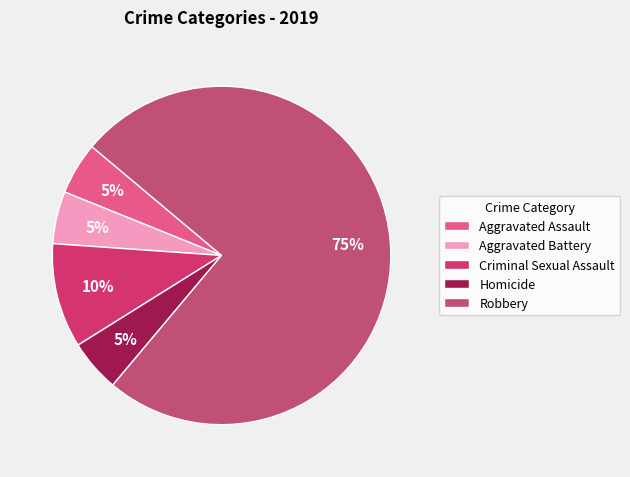

To the nearest percent, what is the difference between the largest and smallest slice percentages?

70%